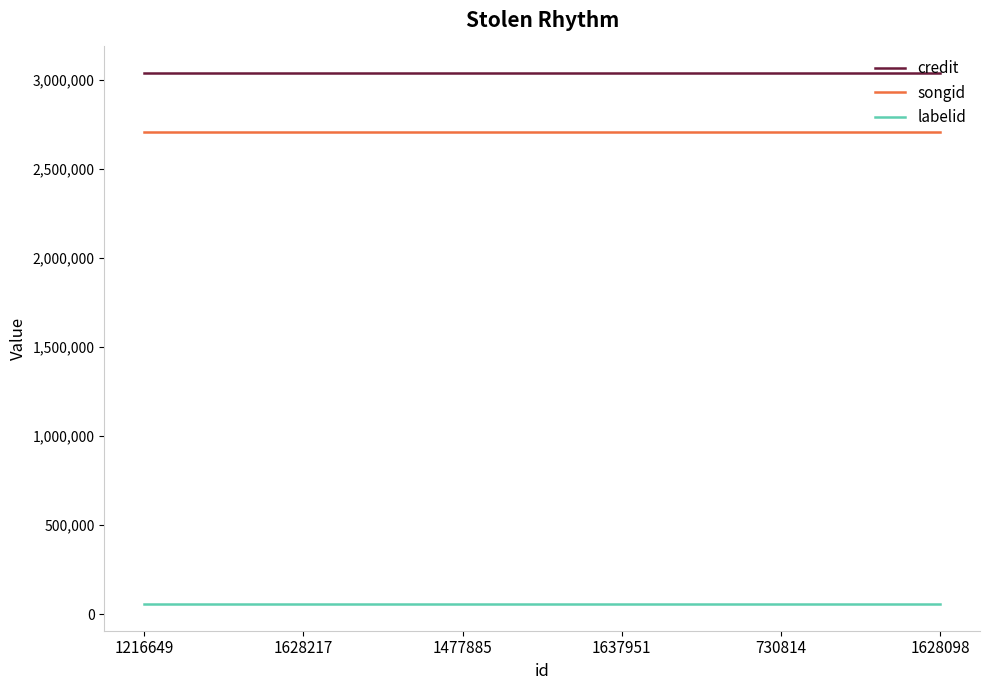

The songid series shows 1253775 at 1628098. True or false?

False